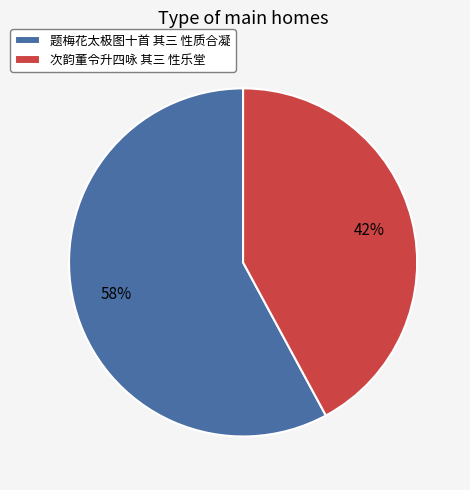

Which category has the smallest portion of the pie?

次韵董令升四咏 其三 性乐堂